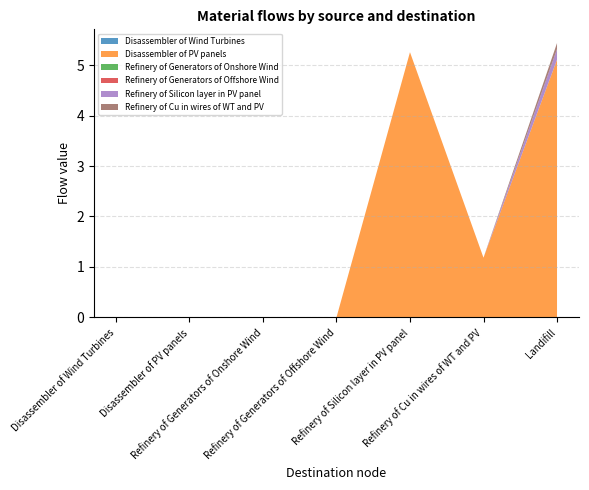

Reading left to right, what are all the values shown in this chart?

Disassembler of Wind Turbines: Disassembler of Wind Turbines=0.0	Disassembler of PV panels=0.0	Refinery of Generators of Onshore Wind=0.0	Refinery of Generators of Offshore Wind=0.0	Refinery of Silicon layer in PV panel=0.0	Refinery of Cu in wires of WT and PV=0.0	6=0.0
Disassembler of PV panels: Disassembler of Wind Turbines=0.0	Disassembler of PV panels=0.0	Refinery of Generators of Onshore Wind=0.0	Refinery of Generators of Offshore Wind=0.0	Refinery of Silicon layer in PV panel=5.3	Refinery of Cu in wires of WT and PV=1.2	6=5.1
Refinery of Generators of Onshore Wind: Disassembler of Wind Turbines=0.0	Disassembler of PV panels=0.0	Refinery of Generators of Onshore Wind=0.0	Refinery of Generators of Offshore Wind=0.0	Refinery of Silicon layer in PV panel=0.0	Refinery of Cu in wires of WT and PV=0.0	6=0.0
Refinery of Generators of Offshore Wind: Disassembler of Wind Turbines=0.0	Disassembler of PV panels=0.0	Refinery of Generators of Onshore Wind=0.0	Refinery of Generators of Offshore Wind=0.0	Refinery of Silicon layer in PV panel=0.0	Refinery of Cu in wires of WT and PV=0.0	6=0.0
Refinery of Silicon layer in PV panel: Disassembler of Wind Turbines=0.0	Disassembler of PV panels=0.0	Refinery of Generators of Onshore Wind=0.0	Refinery of Generators of Offshore Wind=0.0	Refinery of Silicon layer in PV panel=0.0	Refinery of Cu in wires of WT and PV=0.0	6=0.2
Refinery of Cu in wires of WT and PV: Disassembler of Wind Turbines=0.0	Disassembler of PV panels=0.0	Refinery of Generators of Onshore Wind=0.0	Refinery of Generators of Offshore Wind=0.0	Refinery of Silicon layer in PV panel=0.0	Refinery of Cu in wires of WT and PV=0.0	6=0.1